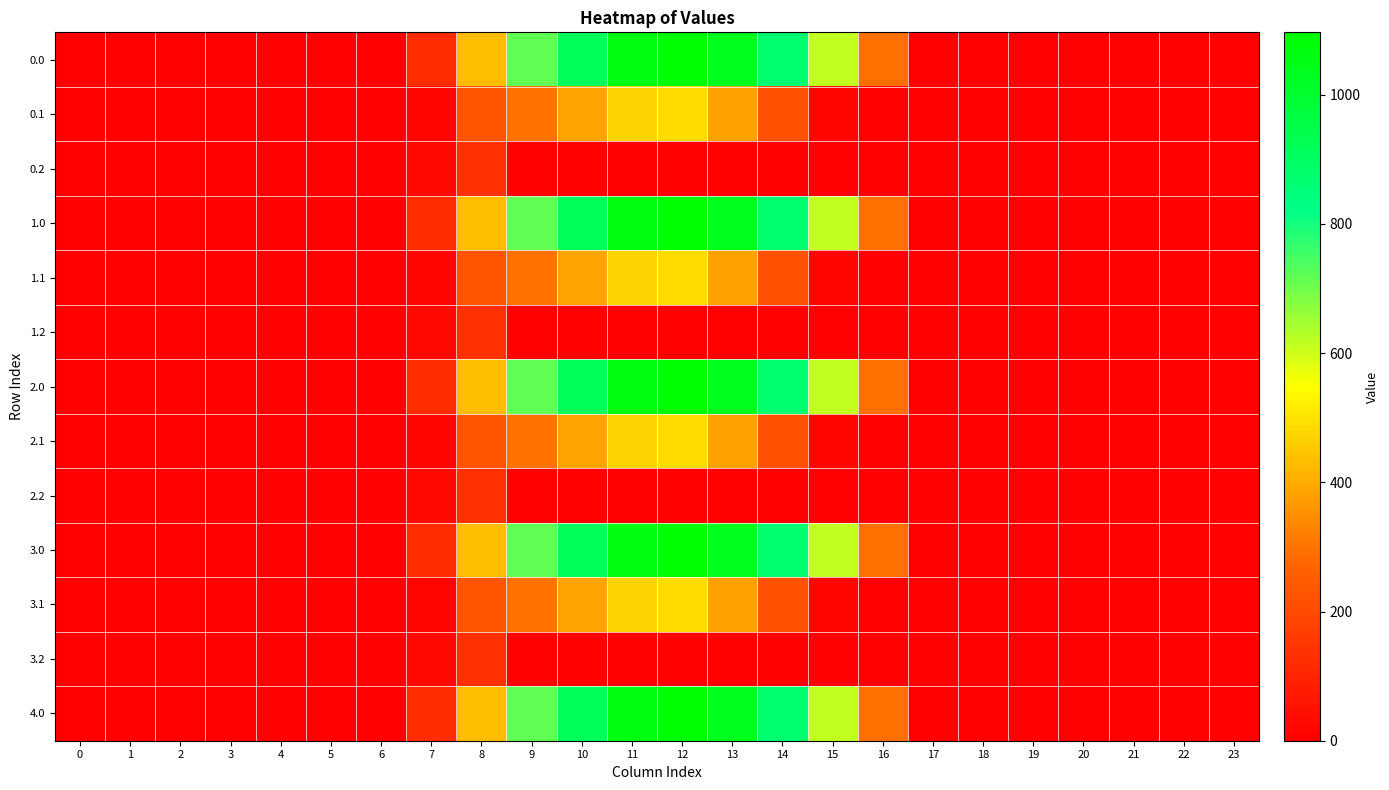

List the series in order of their peak value, lowest first.

0.2, 1.2, 2.2, 3.2, 0.1, 1.1, 2.1, 3.1, 0.0, 1.0, 2.0, 3.0, 4.0